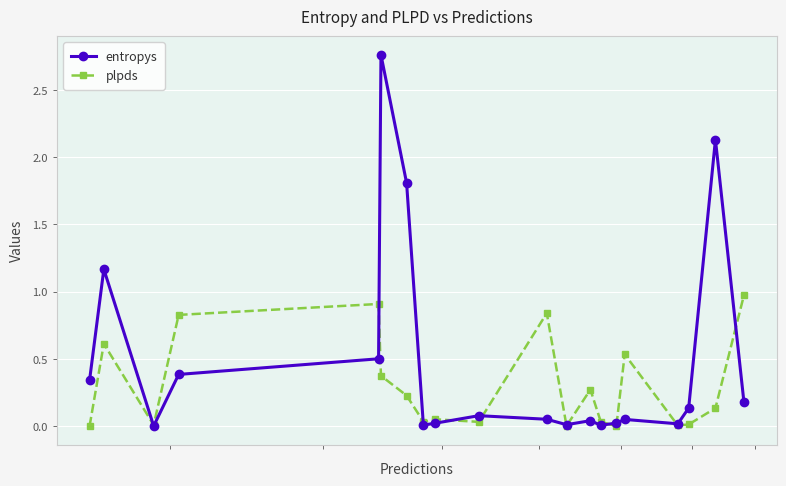

Which series has the largest range (max minus min)?

entropys